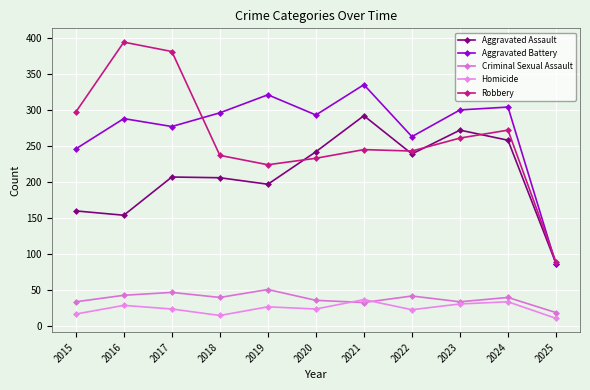

What is the total value across all series at 2016?

908